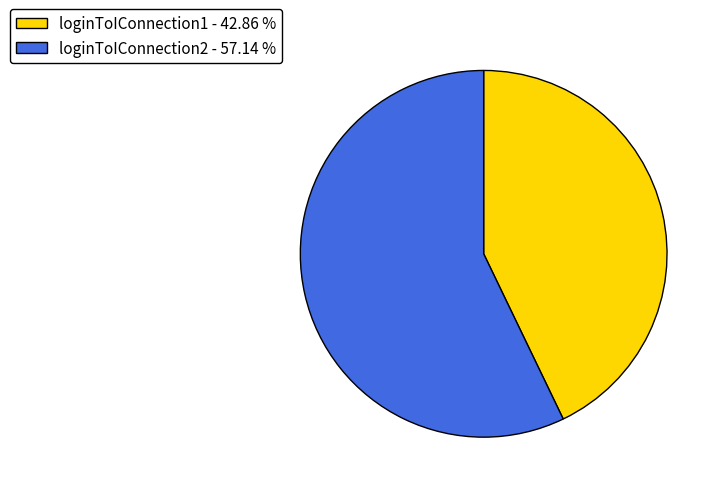

Which has a higher value, loginToIConnection1 or loginToIConnection2?

loginToIConnection2